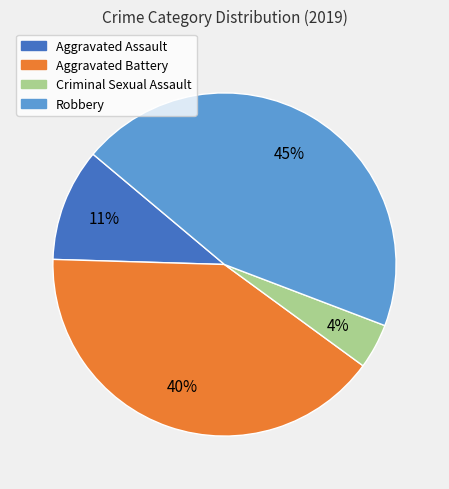

Between Aggravated Assault and Aggravated Battery, which is larger?

Aggravated Battery